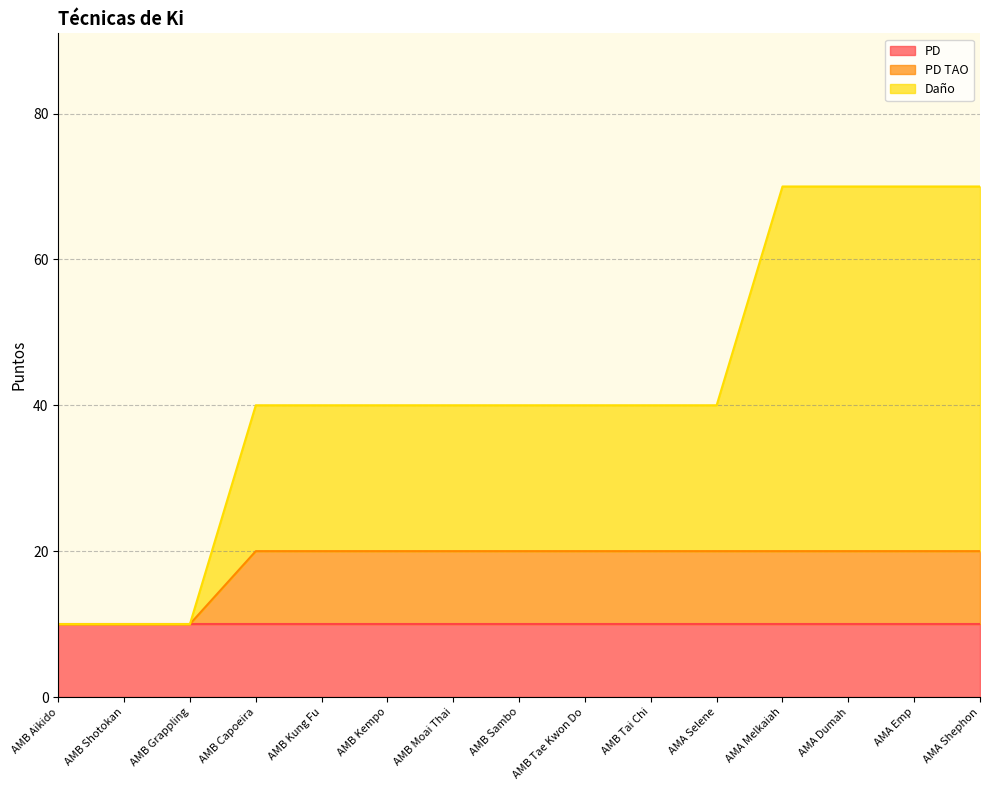

How many lines are shown in the chart?

3